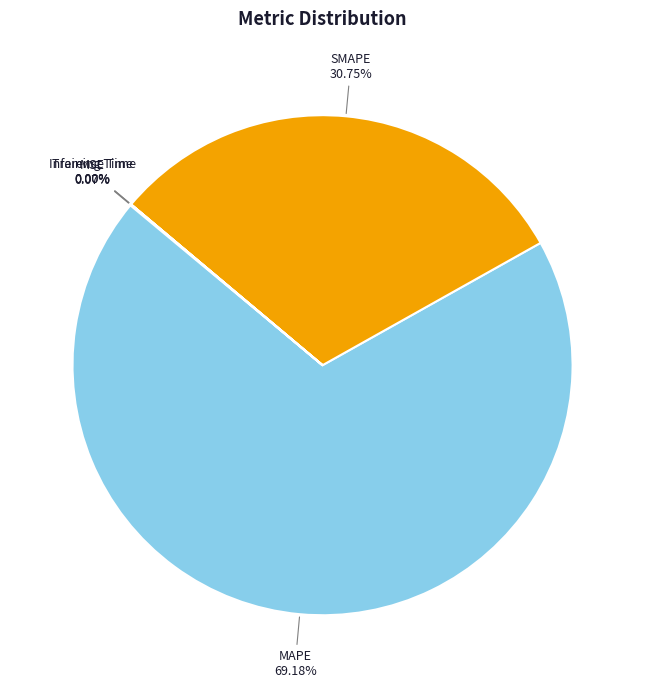

Does any single category account for the majority?

Yes